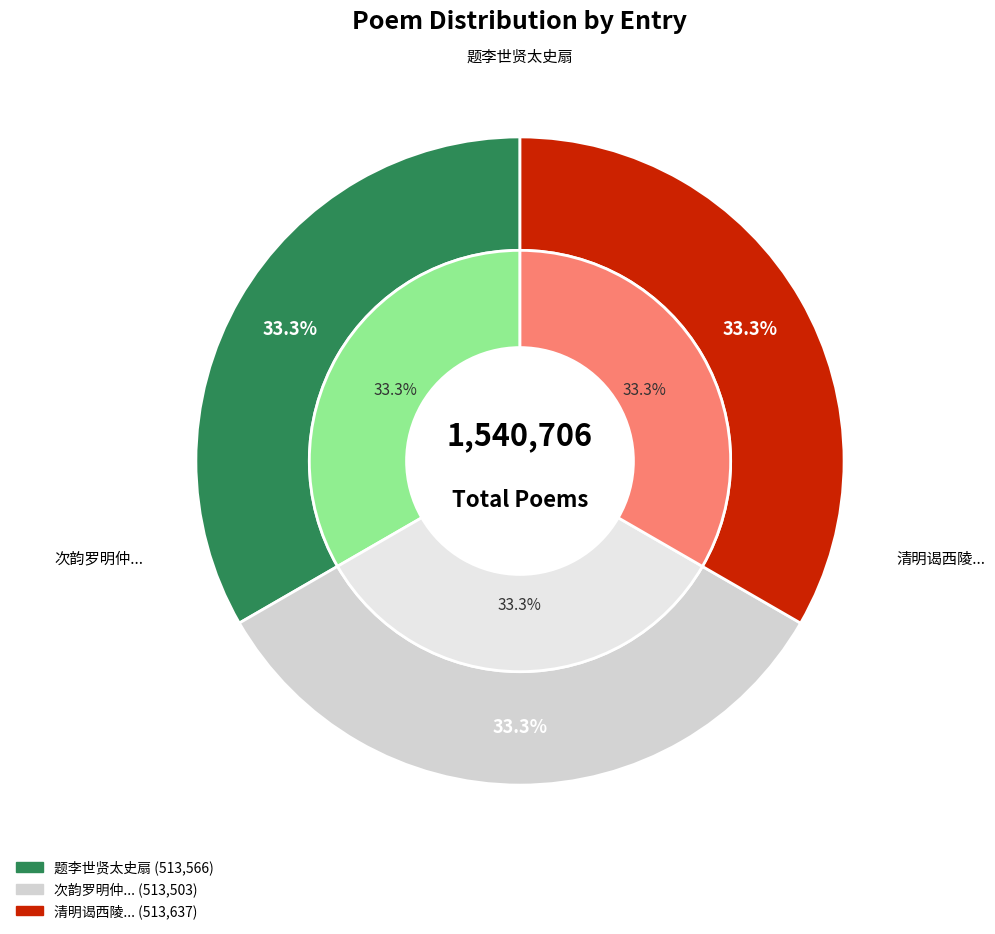

To the nearest percent, what is the average slice percentage?

33%